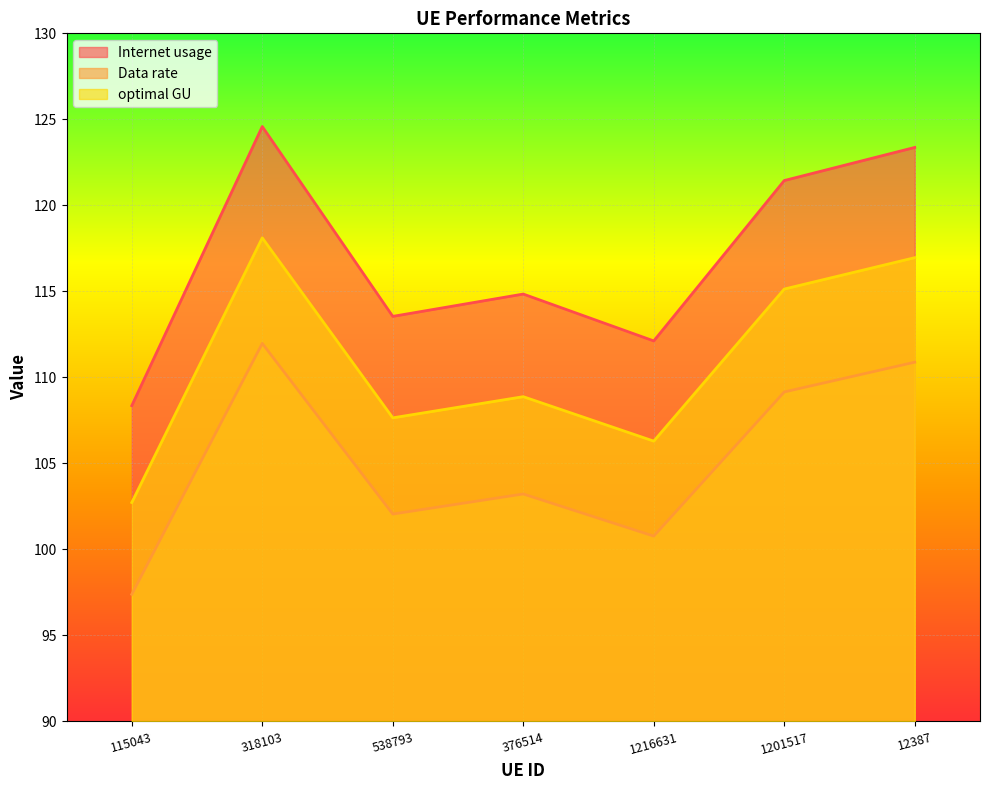

What is the spread (max minus min) of values at 115043?

11.0